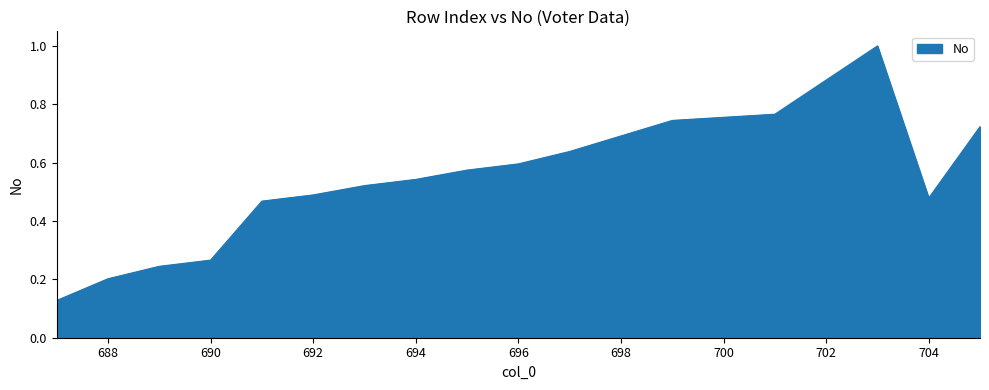

What is the greatest value displayed?

1.0